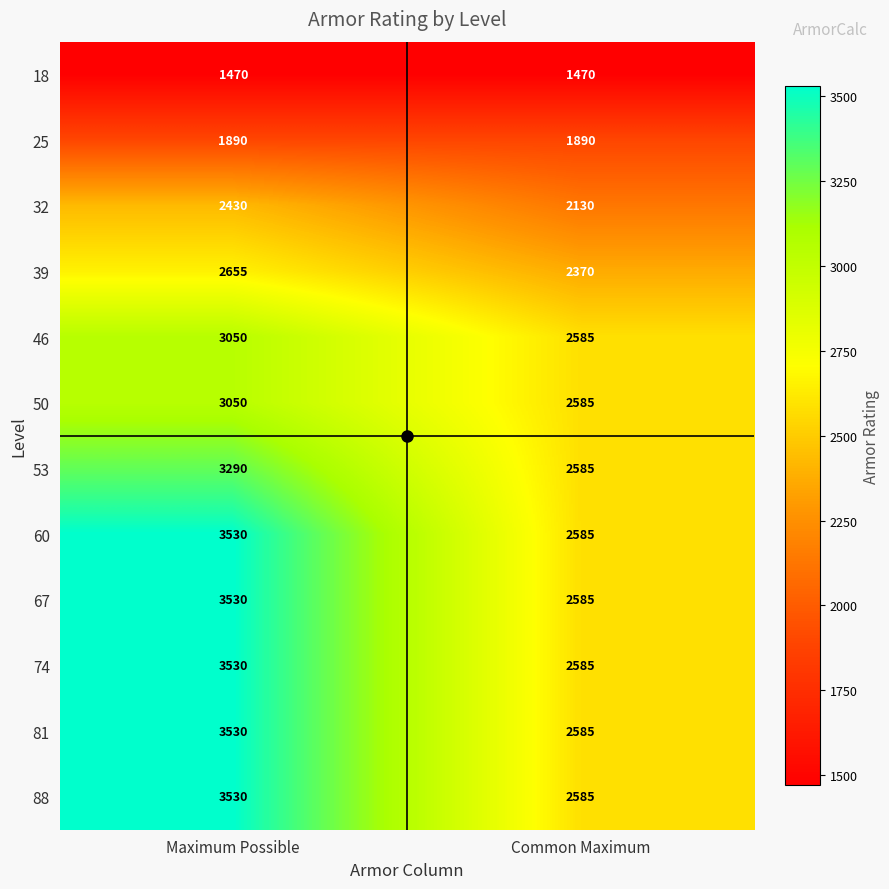

What is the difference between the maximum and minimum values in the 53 series?

705